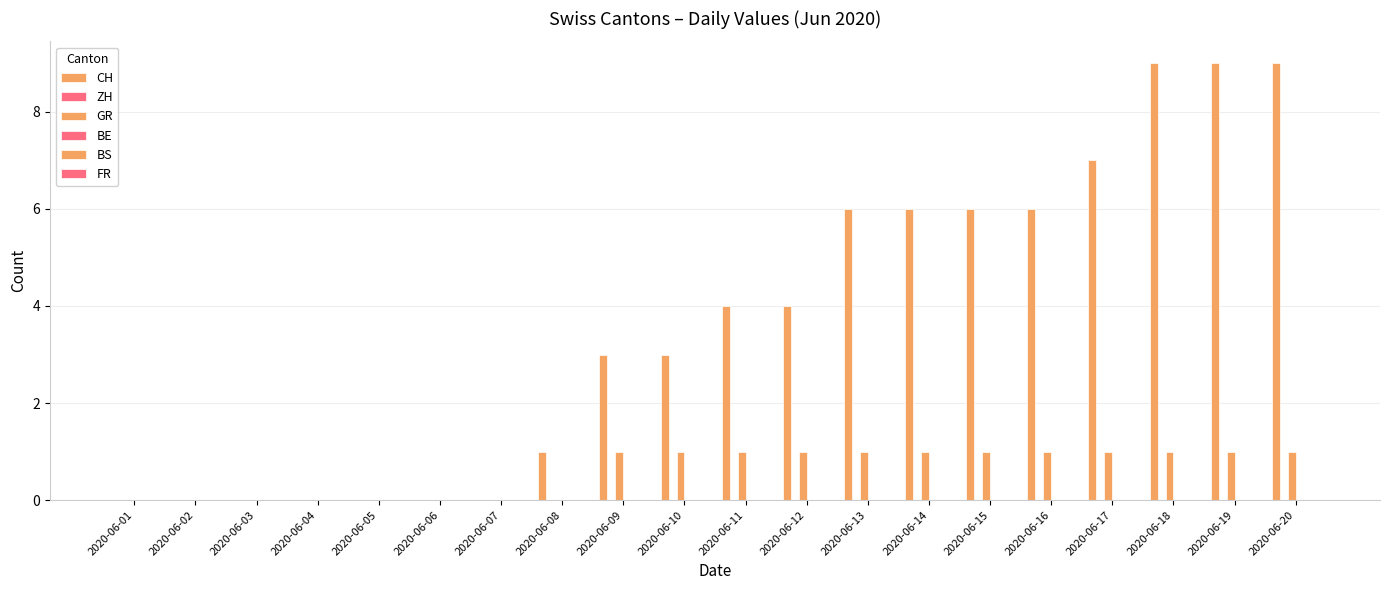

Which category has the highest value across all series?

2020-06-18